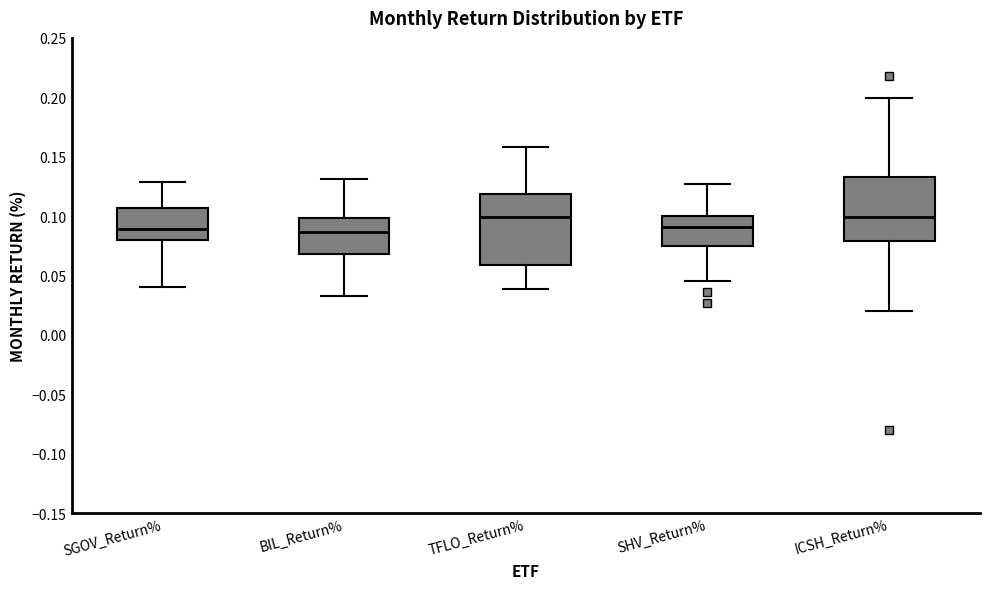

Reading left to right, transcribe this box plot: for each box, give where its median line is, the range the box spans, and where its two whiskers end, as read against the y-axis. The values are not printed on the chart, so give them approximately, as read against the axis.

SGOV_Return%: median 0.090, box 0.080 to 0.105, whiskers 0.040 to 0.130
BIL_Return%: median 0.085, box 0.070 to 0.100, whiskers 0.035 to 0.130
TFLO_Return%: median 0.100, box 0.060 to 0.120, whiskers 0.040 to 0.160
SHV_Return%: median 0.090, box 0.075 to 0.100, whiskers 0.045 to 0.125
ICSH_Return%: median 0.100, box 0.080 to 0.135, whiskers 0.020 to 0.200